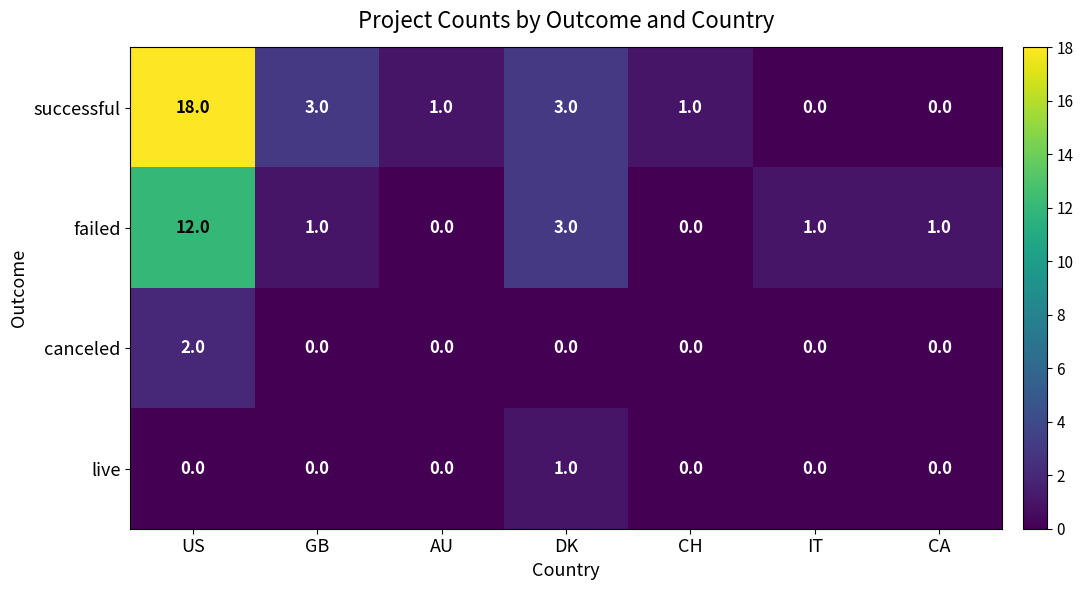

What is the maximum value for failed?

12